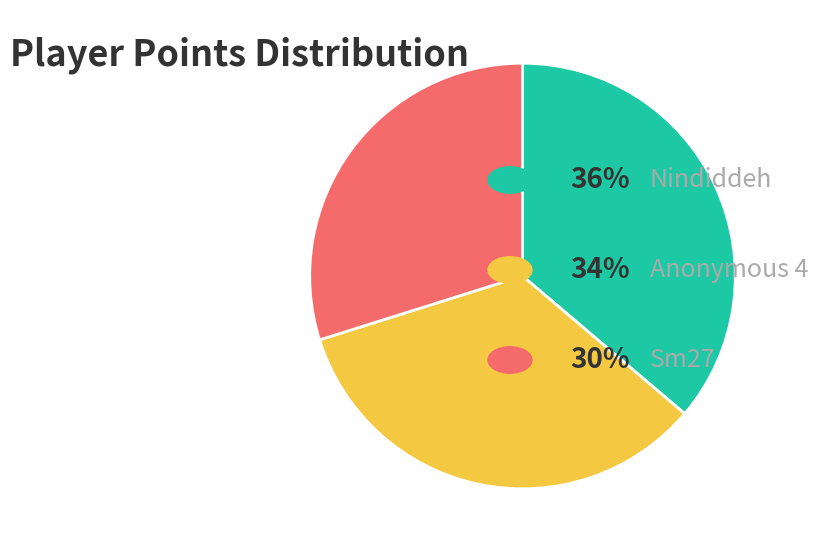

Is there any slice that represents more than half of the pie?

No